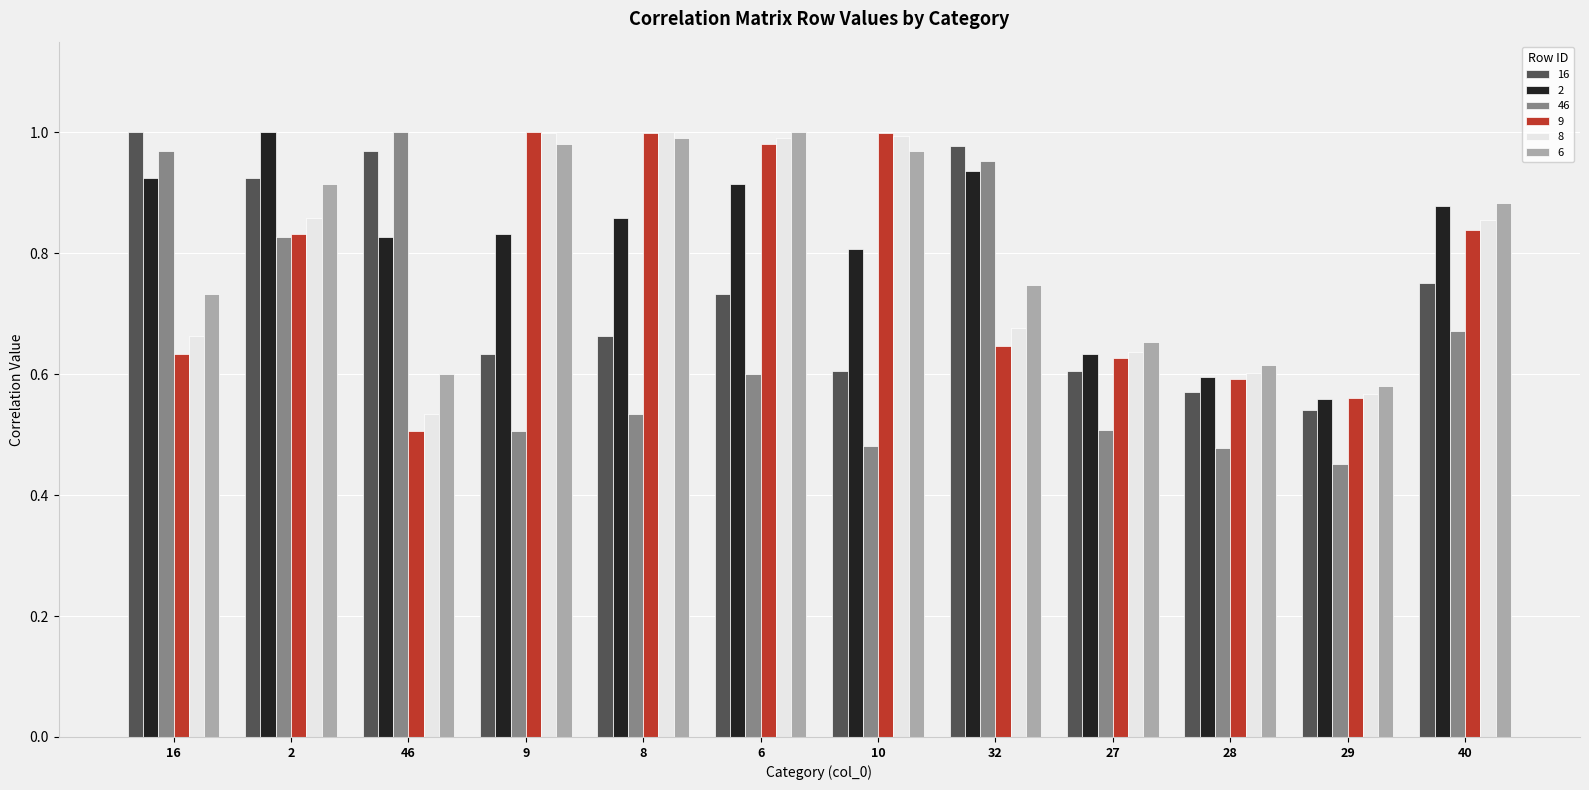

Is the value of 6 at 27 greater than the value of 8 at 40?

No